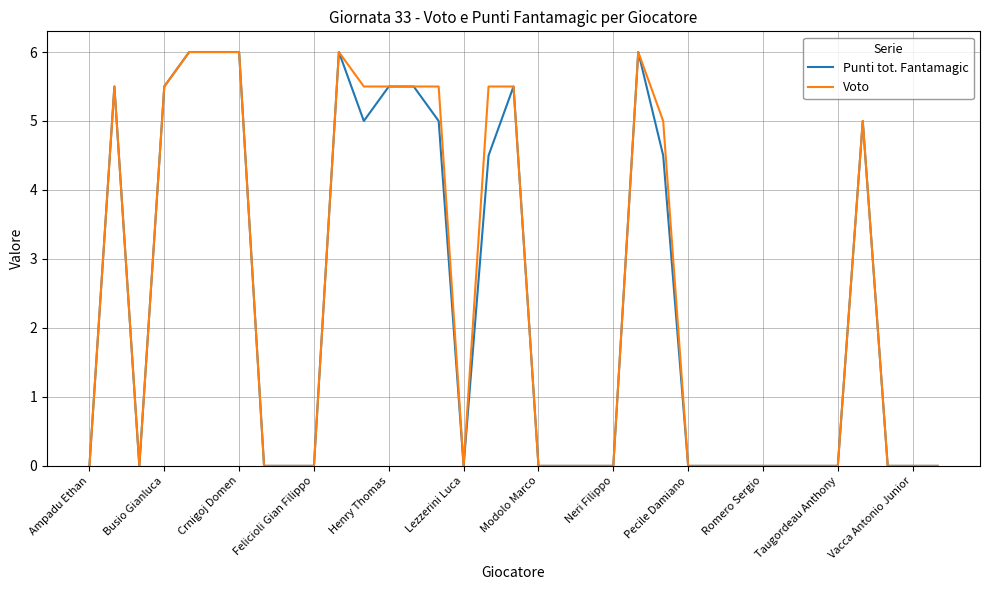

What are all the series names shown in the legend?

Punti tot. Fantamagic, Voto